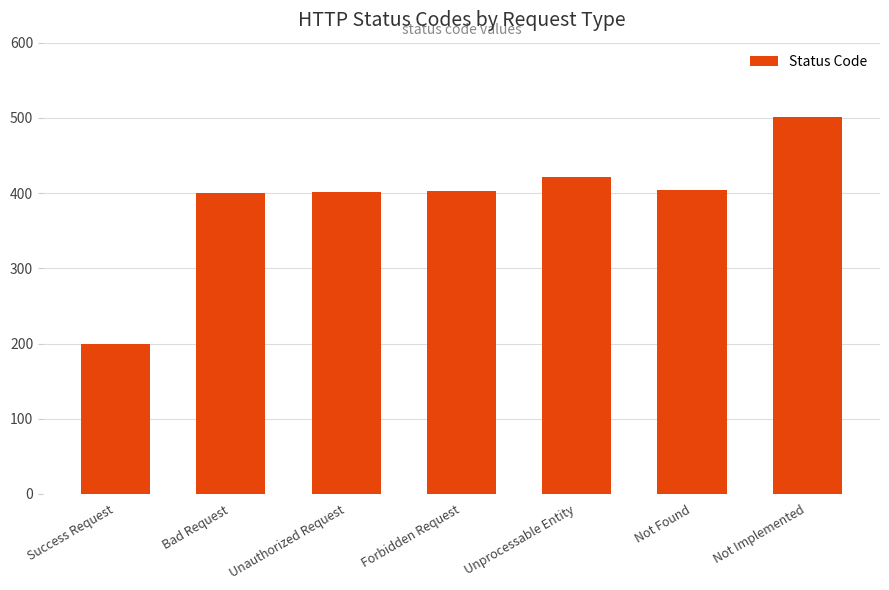

Which label corresponds to the smallest value in the chart?

Success Request